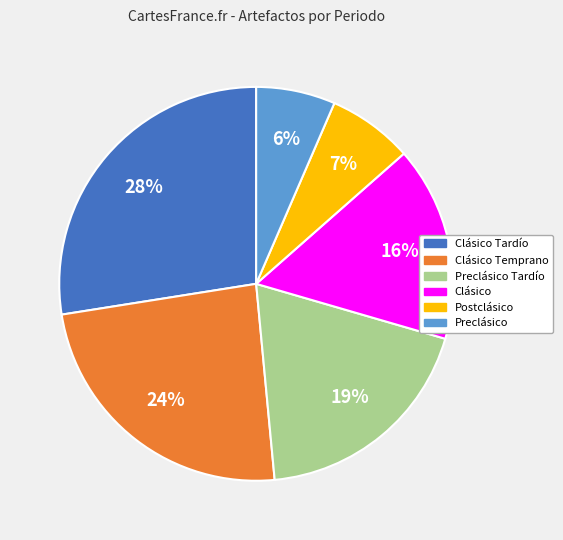

How many slices are in this pie chart?

6